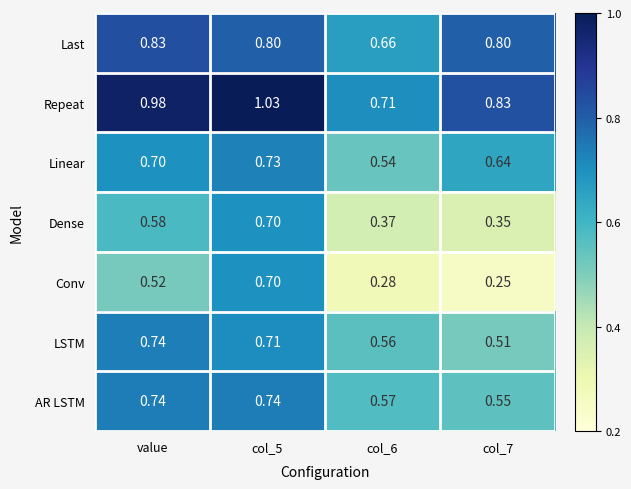

Which series changed the most between col_5 and col_6?

Conv